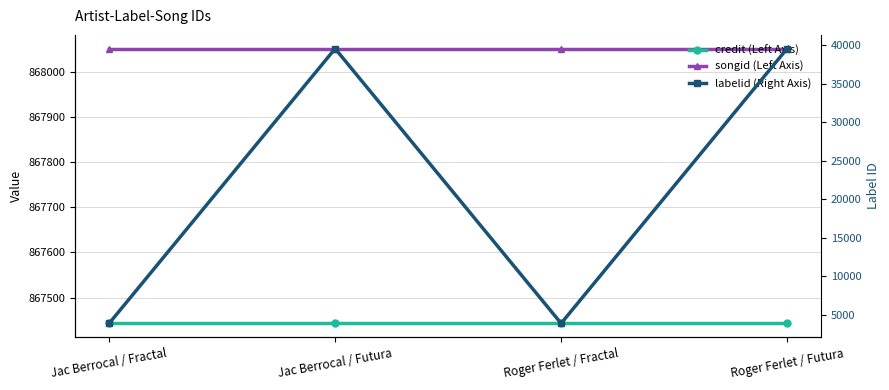

Is it true that songid (Left Axis) equals 868051 at Roger Ferlet / Fractal?

True